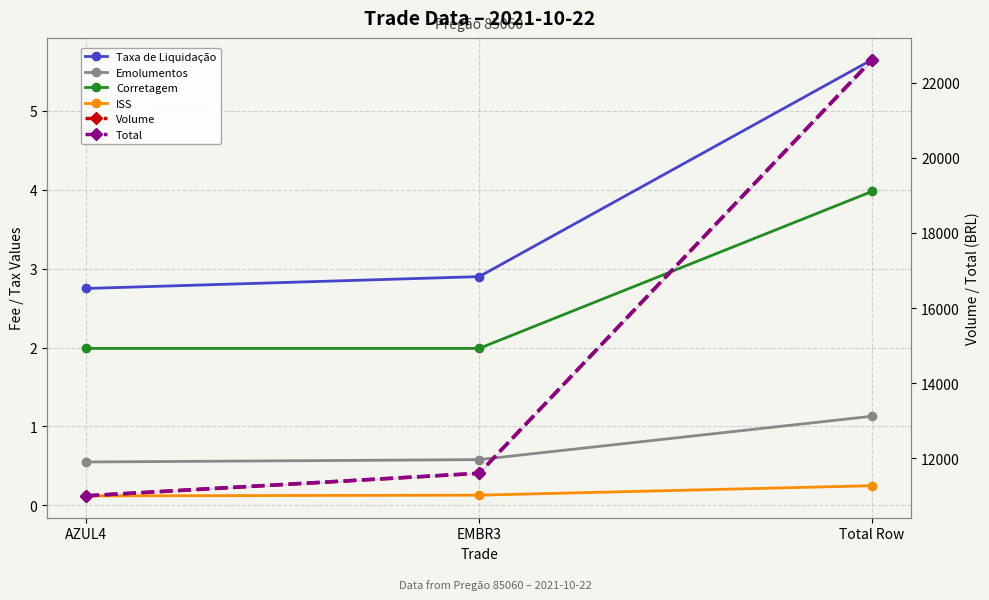

Does the chart display data point markers on the line(s)?

Yes